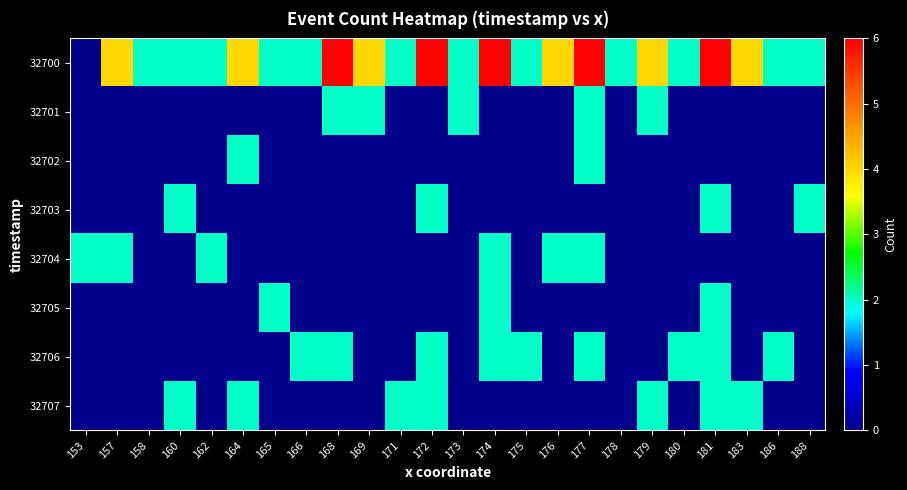

Between 164 and 175, which is larger?

164